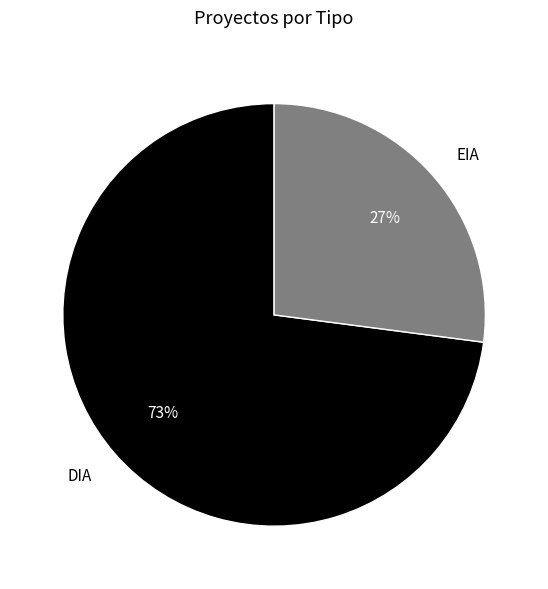

What percentage is the DIA slice, to the nearest percent?

73%